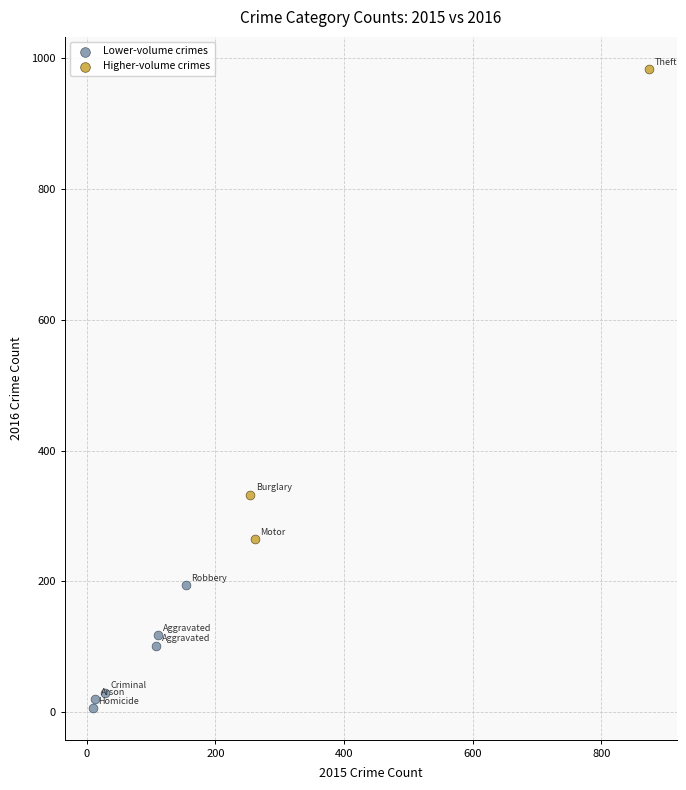

Which series reaches the maximum Y coordinate?

Higher-volume crimes